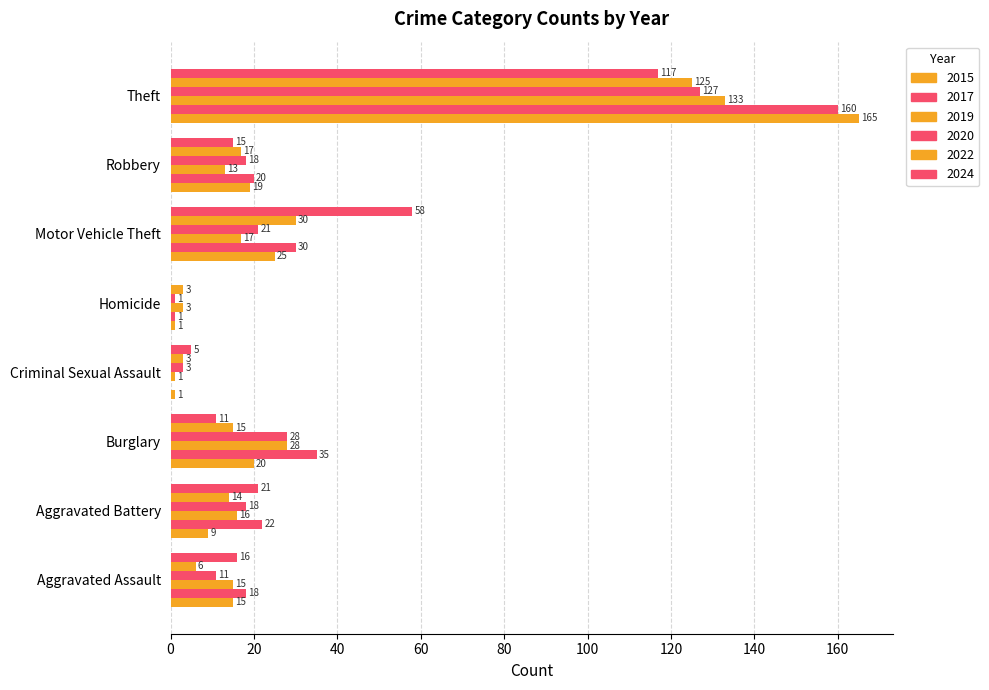

Reading left to right, extract all data points from this chart.

2015: Aggravated Assault=15	Aggravated Battery=9	Burglary=20	Criminal Sexual Assault=1	Homicide=1	Motor Vehicle Theft=25	Robbery=19	Theft=165
2017: Aggravated Assault=18	Aggravated Battery=22	Burglary=35	Criminal Sexual Assault=0	Homicide=1	Motor Vehicle Theft=30	Robbery=20	Theft=160
2019: Aggravated Assault=15	Aggravated Battery=16	Burglary=28	Criminal Sexual Assault=1	Homicide=3	Motor Vehicle Theft=17	Robbery=13	Theft=133
2020: Aggravated Assault=11	Aggravated Battery=18	Burglary=28	Criminal Sexual Assault=3	Homicide=1	Motor Vehicle Theft=21	Robbery=18	Theft=127
2022: Aggravated Assault=6	Aggravated Battery=14	Burglary=15	Criminal Sexual Assault=3	Homicide=3	Motor Vehicle Theft=30	Robbery=17	Theft=125
2024: Aggravated Assault=16	Aggravated Battery=21	Burglary=11	Criminal Sexual Assault=5	Homicide=0	Motor Vehicle Theft=58	Robbery=15	Theft=117